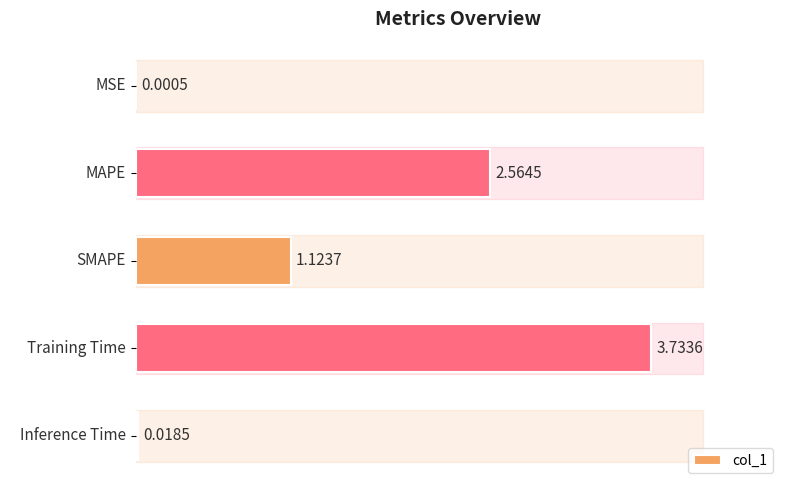

What is the sum of all values?

7.4